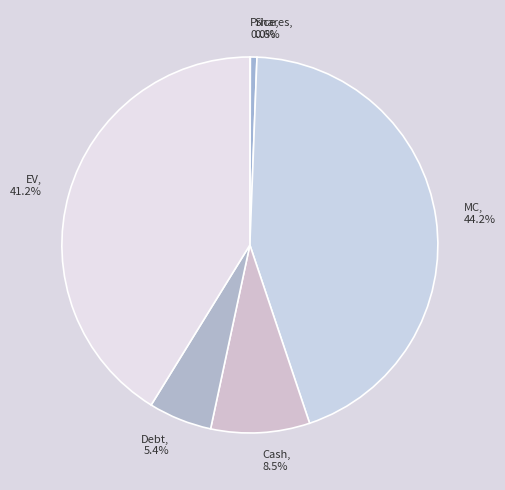

Between MC and Debt, which is larger?

MC